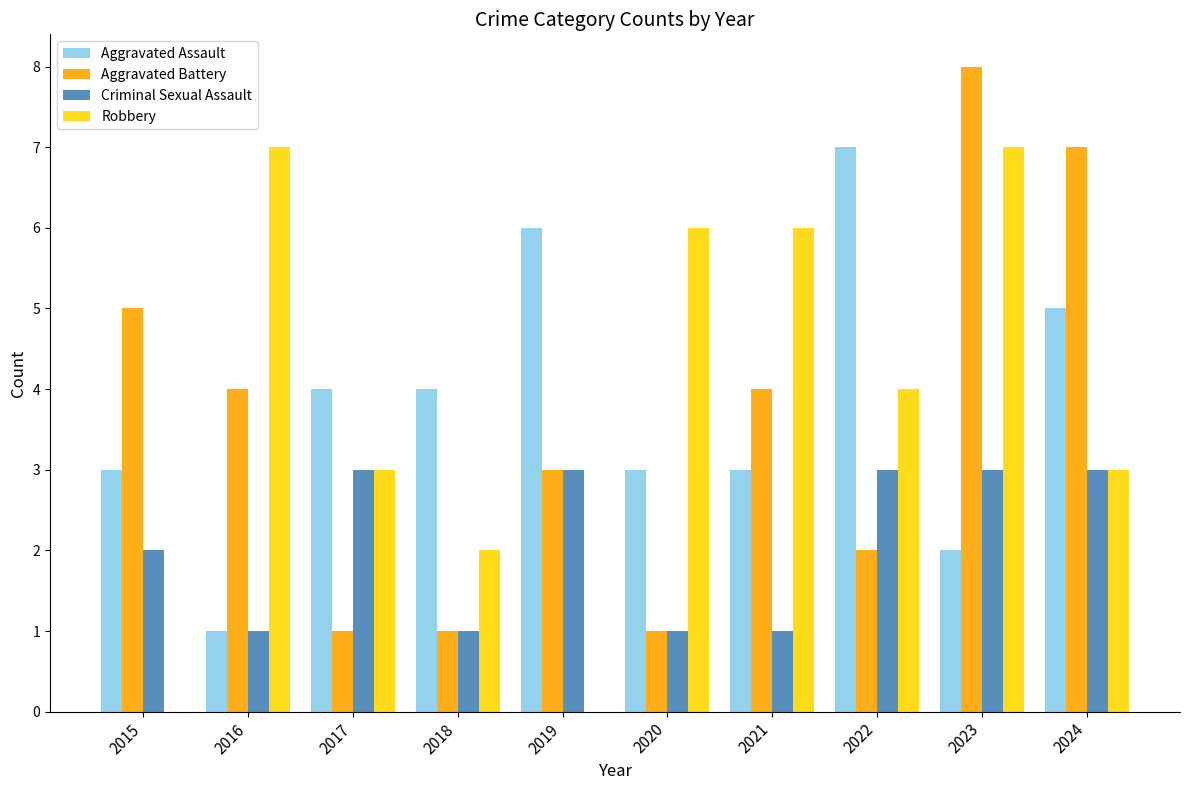

The value of Criminal Sexual Assault at 2020 is 1. True or false?

True